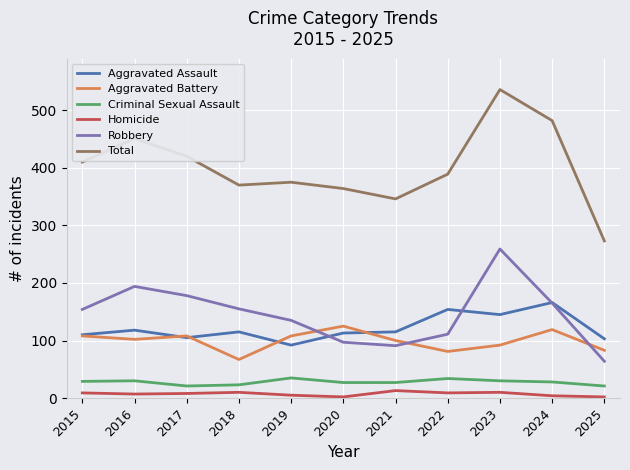

At how many categories does at least one series exceed 96?

11